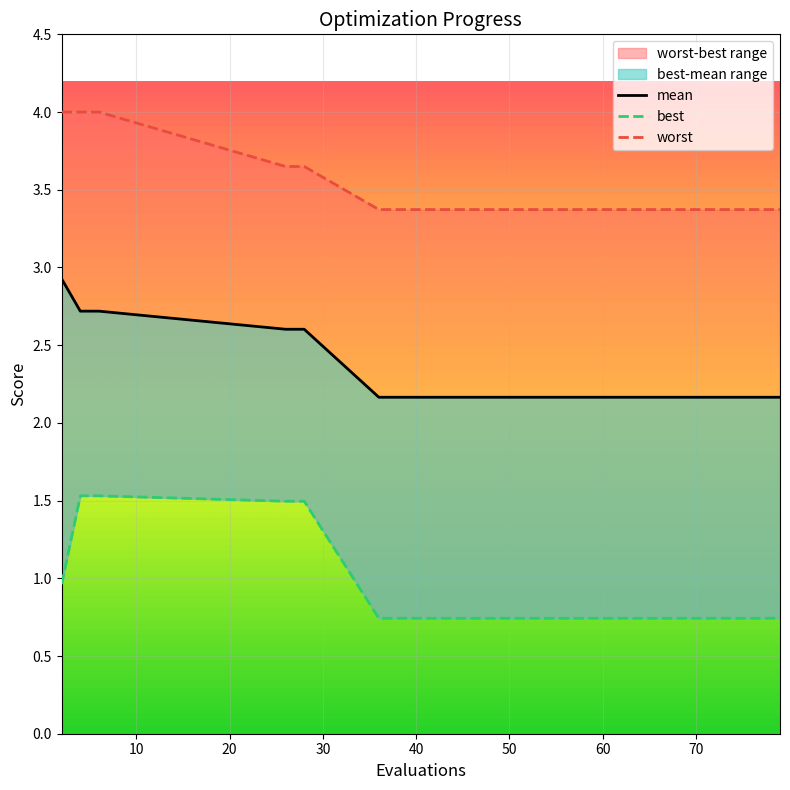

Is the value of worst at 60 greater than the value of mean at 70?

Yes